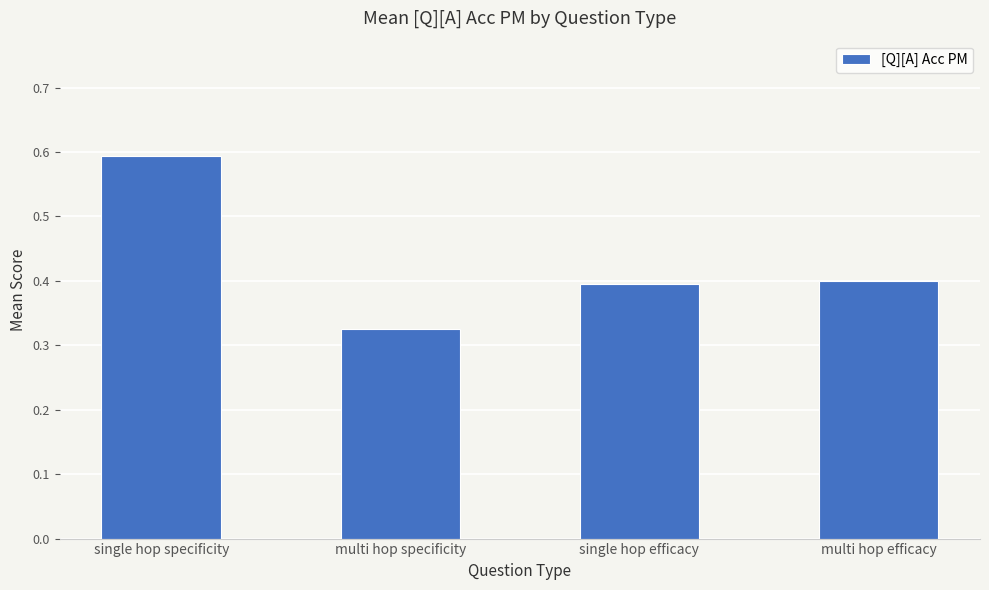

What position from the left is single hop efficacy?

3